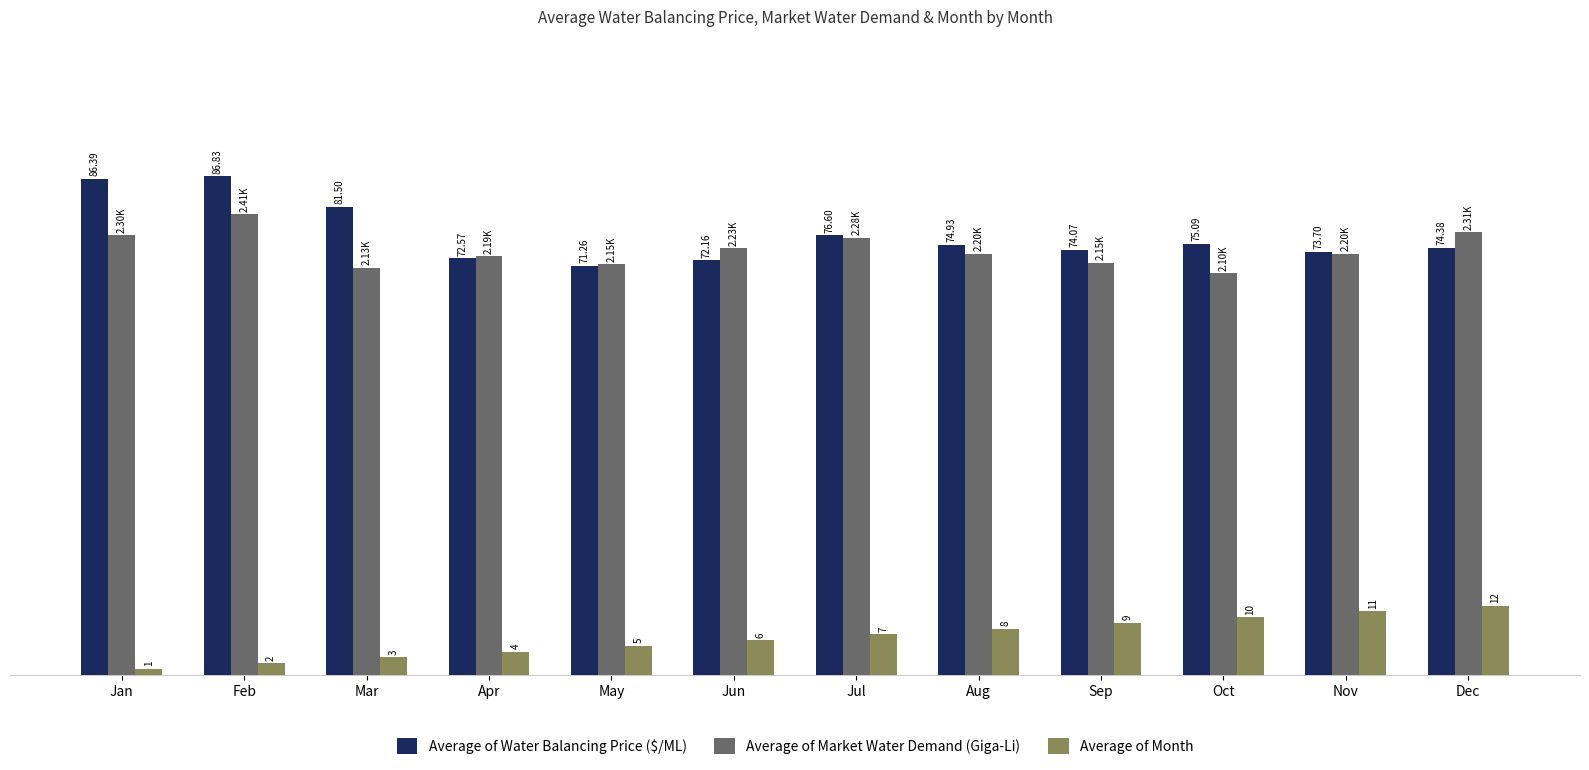

At which category is the sum across all series the highest?

Feb